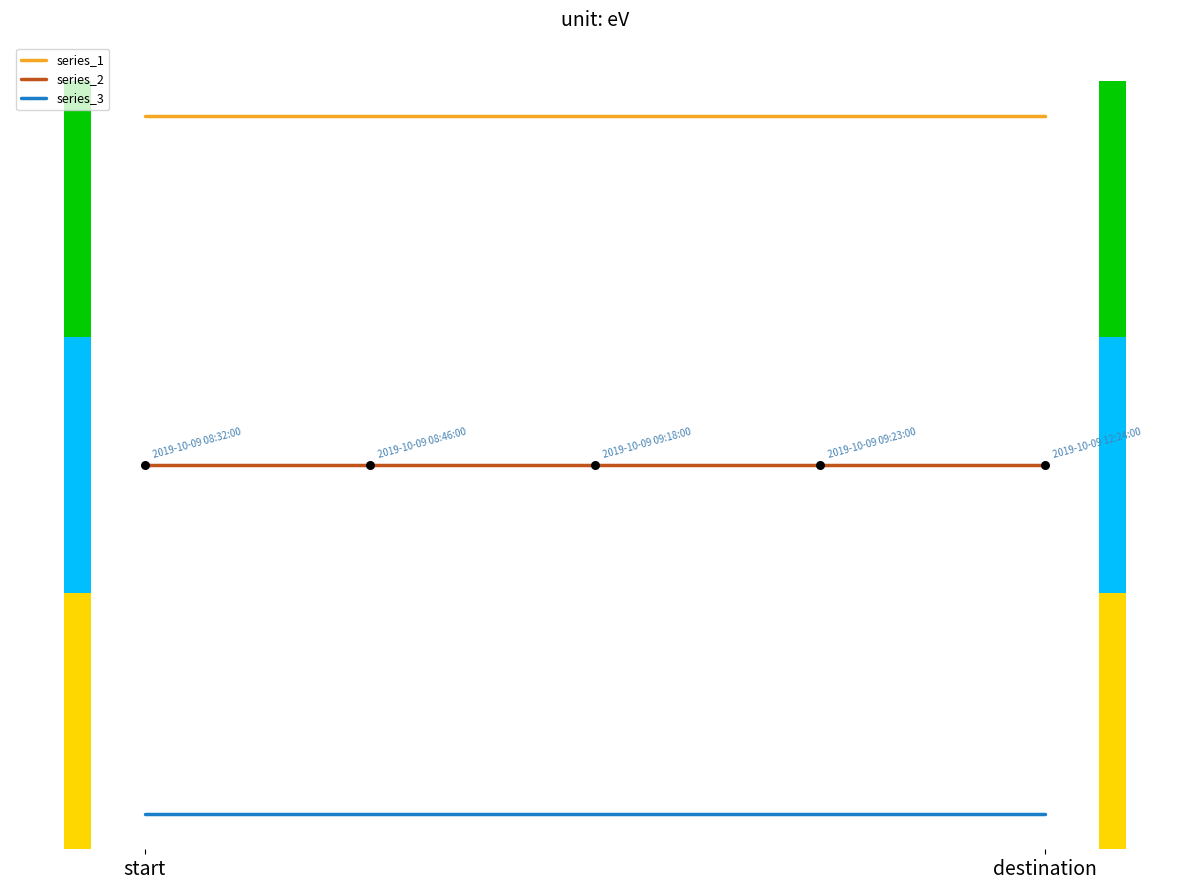

What are all the series names shown in the legend?

series_1, series_2, series_3